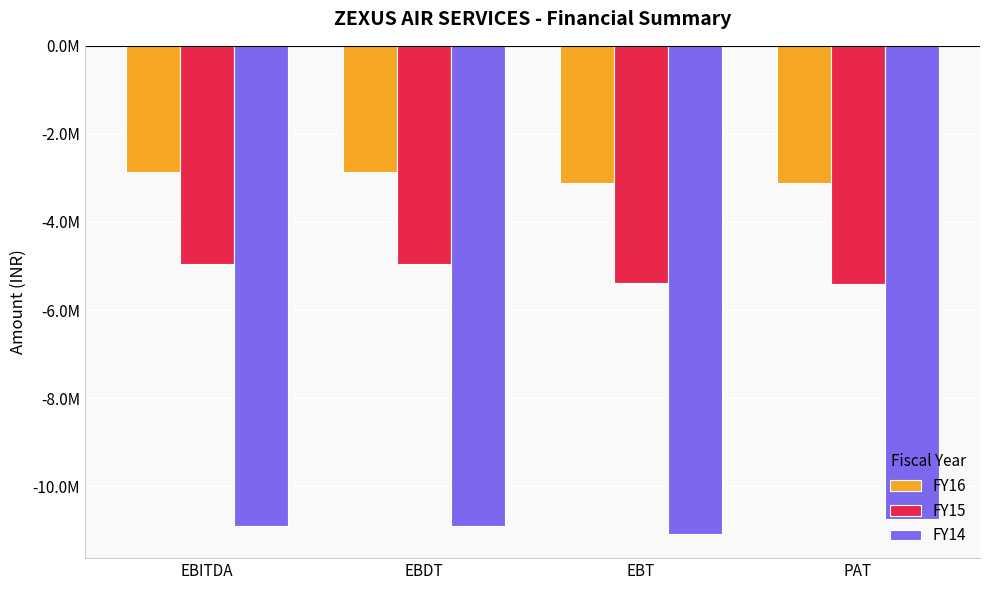

At which label does FY15 first exceed -4963802?

EBITDA